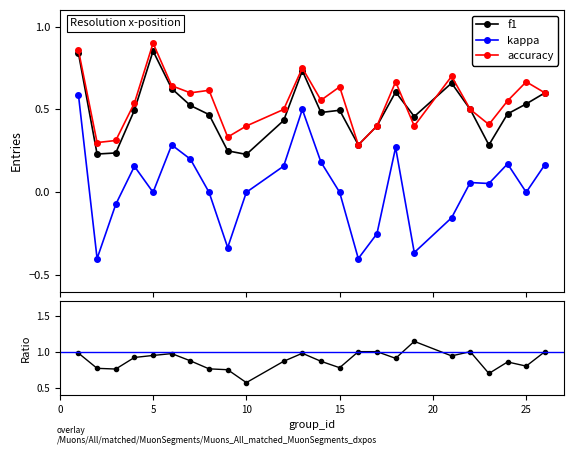

Which has a higher value, 6 or 8?

6